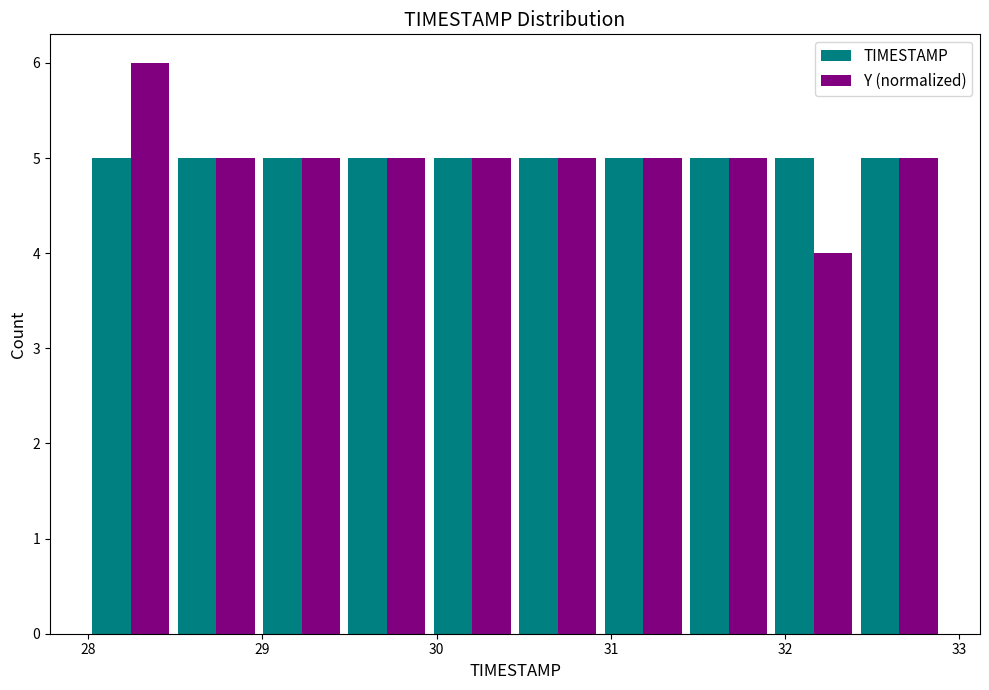

Reading left to right, list every range on the x-axis with the height of the bar of each series over it. Neither the bar edges nor the heights are printed on the chart, so give them approximately, as read against the axes.

28.00 to 28.49: TIMESTAMP=5	Y (normalized)=6
28.49 to 28.98: TIMESTAMP=5	Y (normalized)=5
28.98 to 29.47: TIMESTAMP=5	Y (normalized)=5
29.47 to 29.96: TIMESTAMP=5	Y (normalized)=5
29.96 to 30.45: TIMESTAMP=5	Y (normalized)=5
30.45 to 30.94: TIMESTAMP=5	Y (normalized)=5
30.94 to 31.43: TIMESTAMP=5	Y (normalized)=5
31.43 to 31.92: TIMESTAMP=5	Y (normalized)=5
31.92 to 32.41: TIMESTAMP=5	Y (normalized)=4
32.41 to 32.90: TIMESTAMP=5	Y (normalized)=5